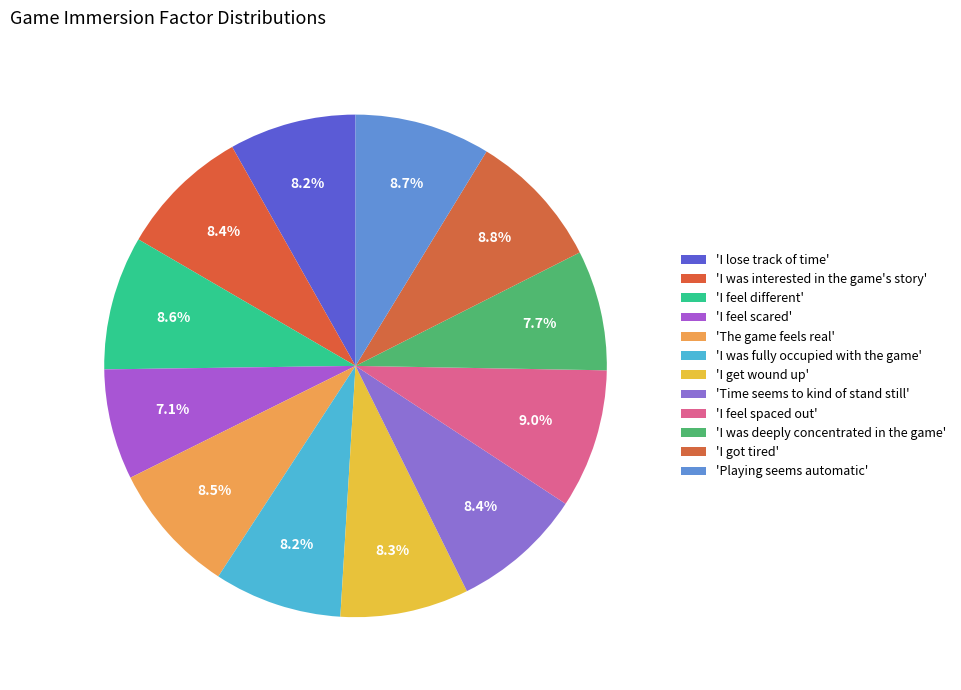

Does any single category account for the majority?

No